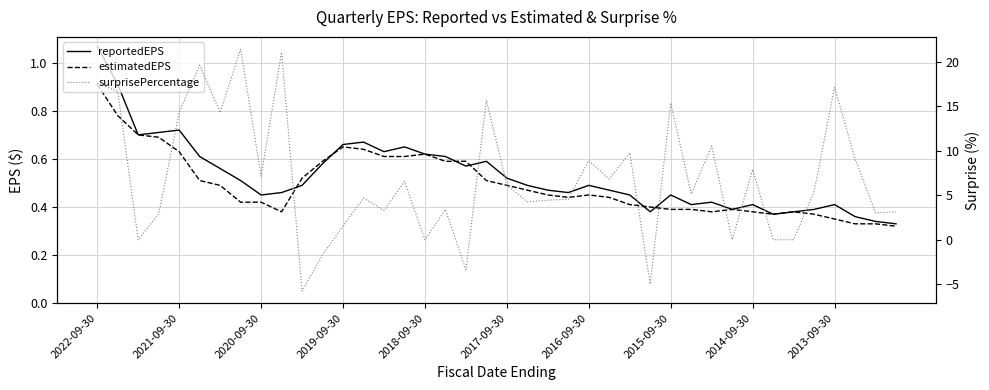

The surprisePercentage series shows 2.4 at 13. True or false?

False